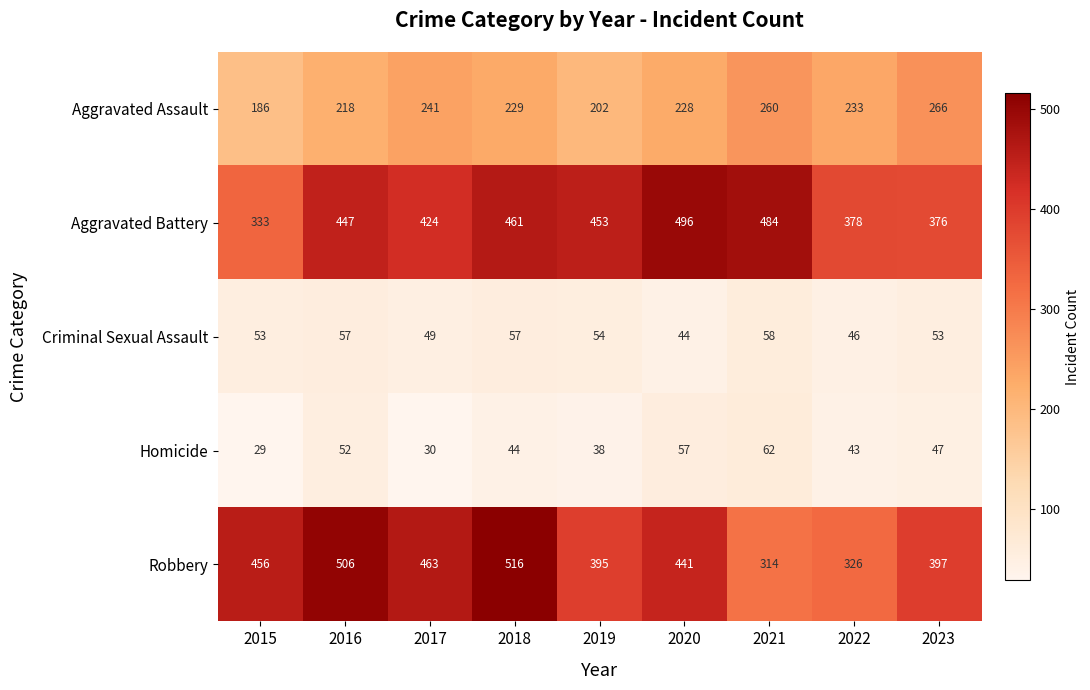

How many series are shown in this chart?

5